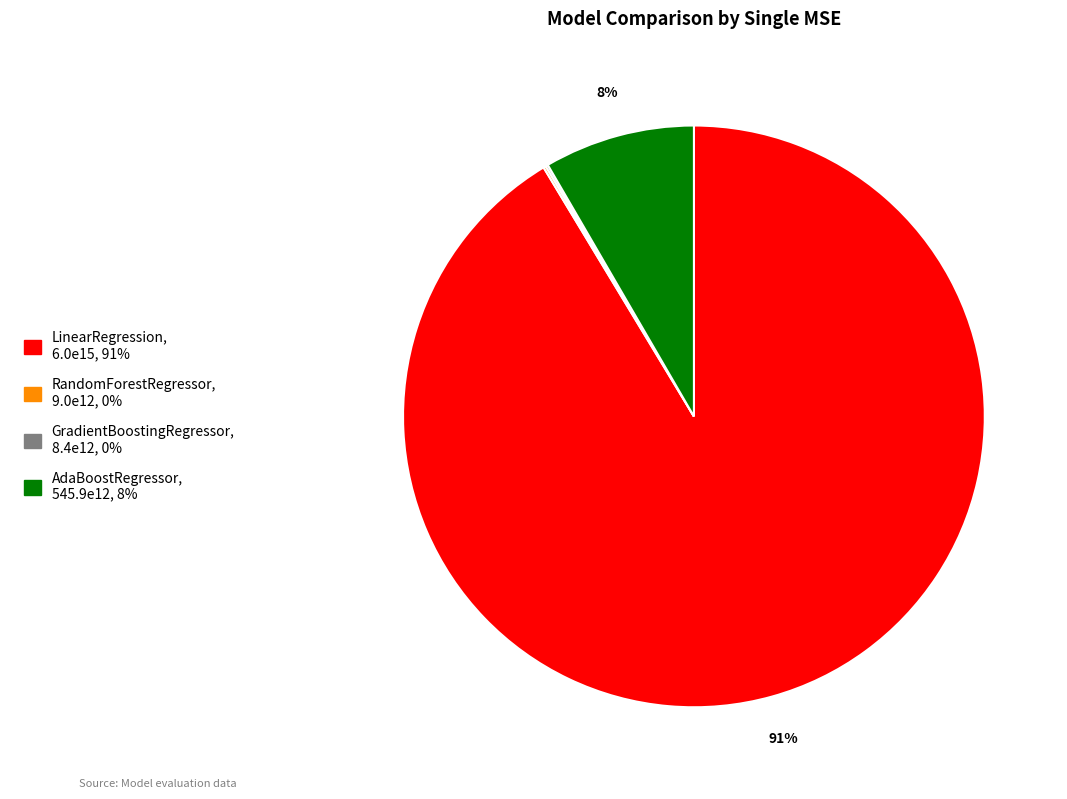

Does any single category account for the majority?

Yes